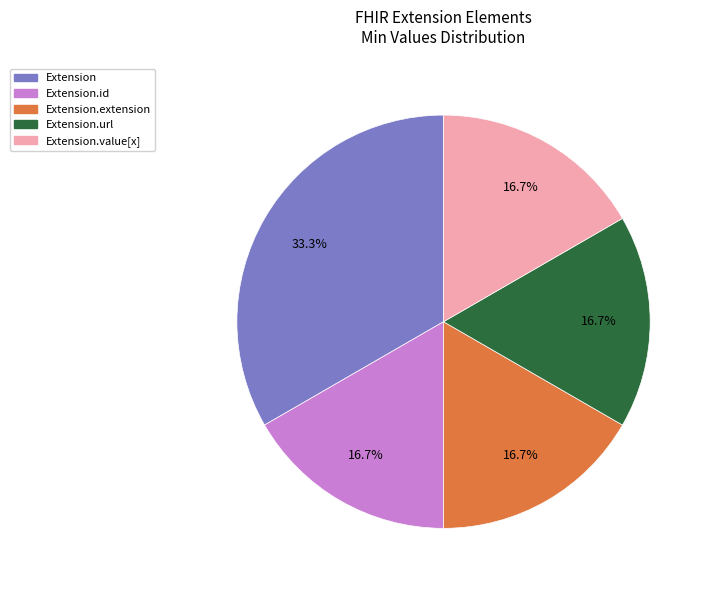

Is there a majority slice in this chart?

No